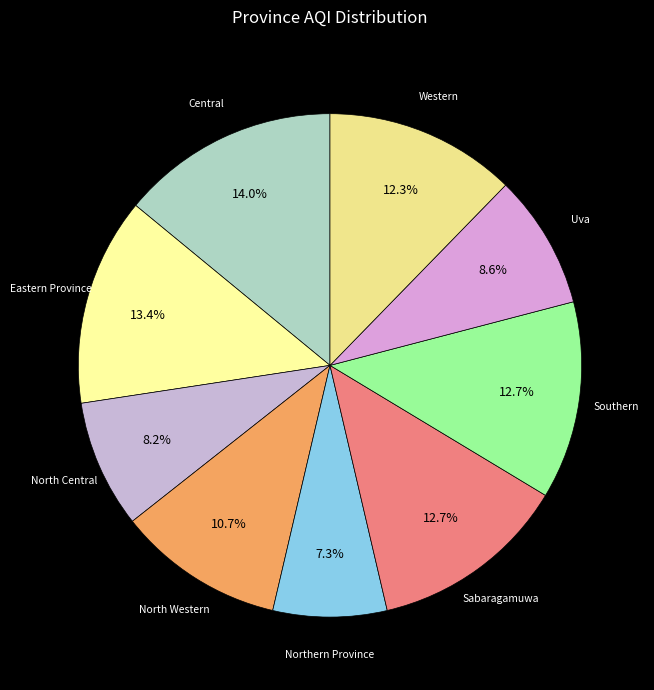

How many segments does this pie chart have?

9